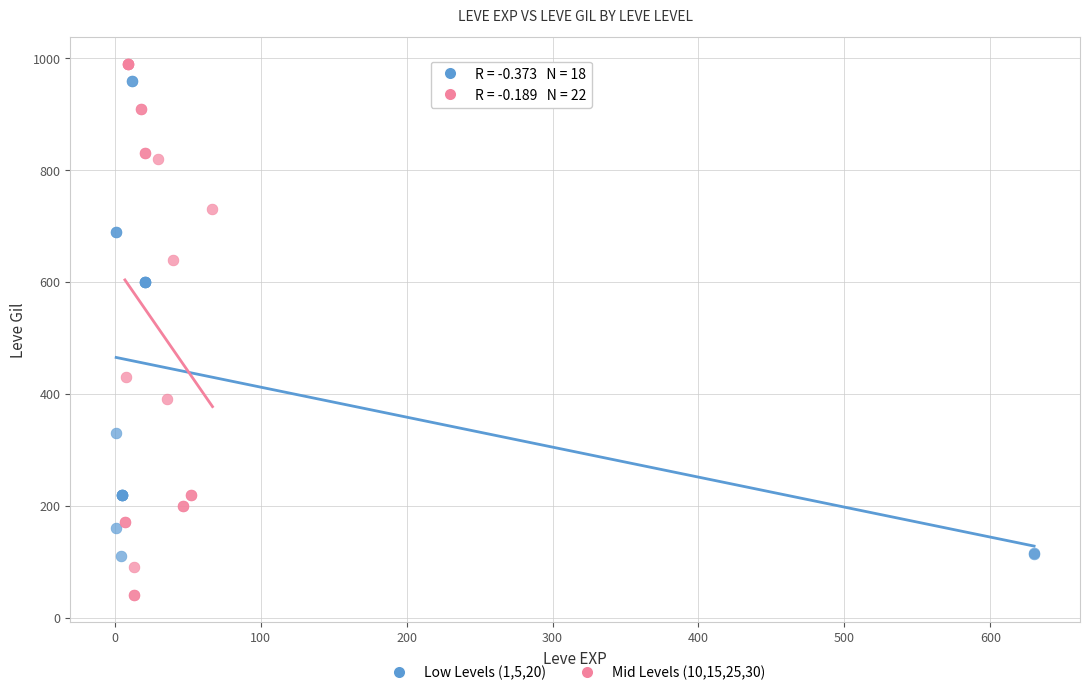

Which series contains the highest Y value?

Mid Levels (10,15,25,30)